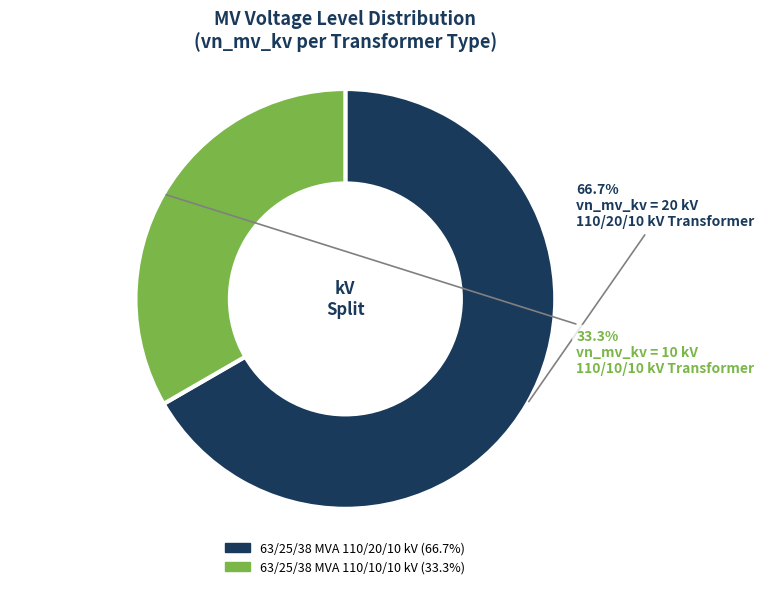

To the nearest percent, what is the difference between the largest and smallest slice percentages?

33%